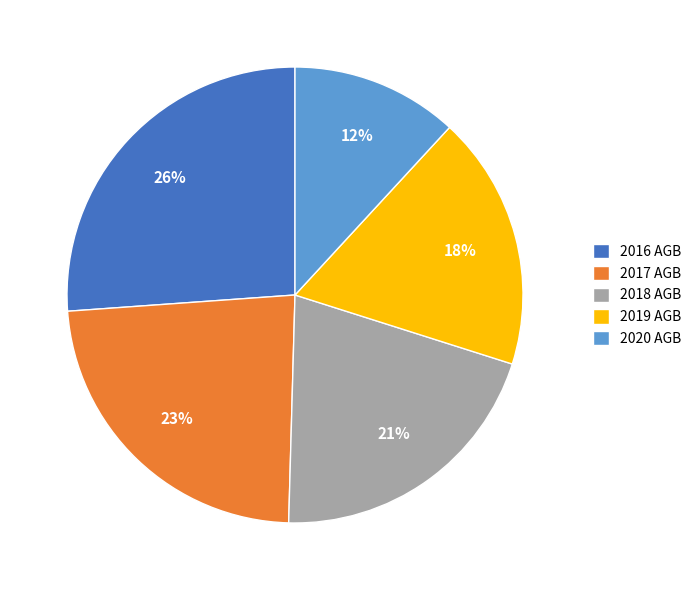

Is it true that 2019 is 18% of the pie?

True